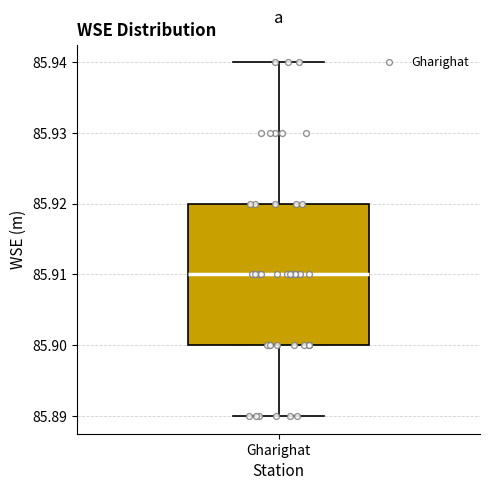

Read this box plot against the y-axis: the position of the median line, the range covered by the box, and the ends of both whiskers. The values are not printed on the chart, so give them approximately, as read against the axis.

median 85.91, box 85.90 to 85.92, whiskers 85.89 to 85.94